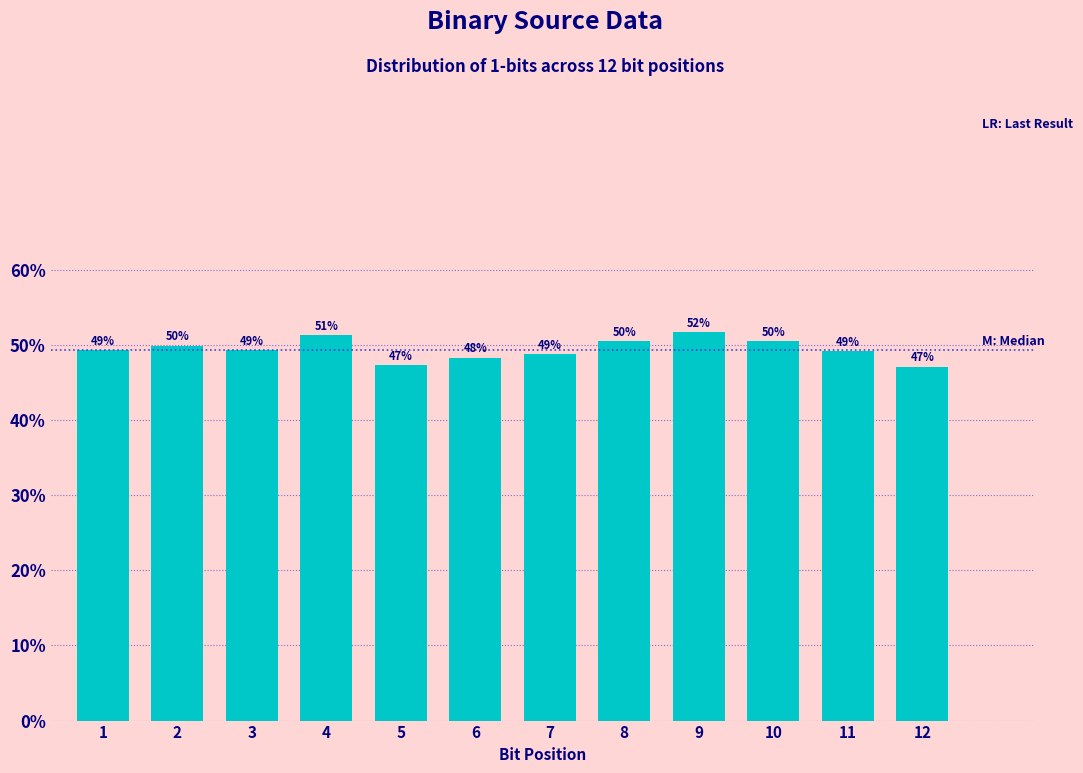

Which category has the highest value across all series?

9